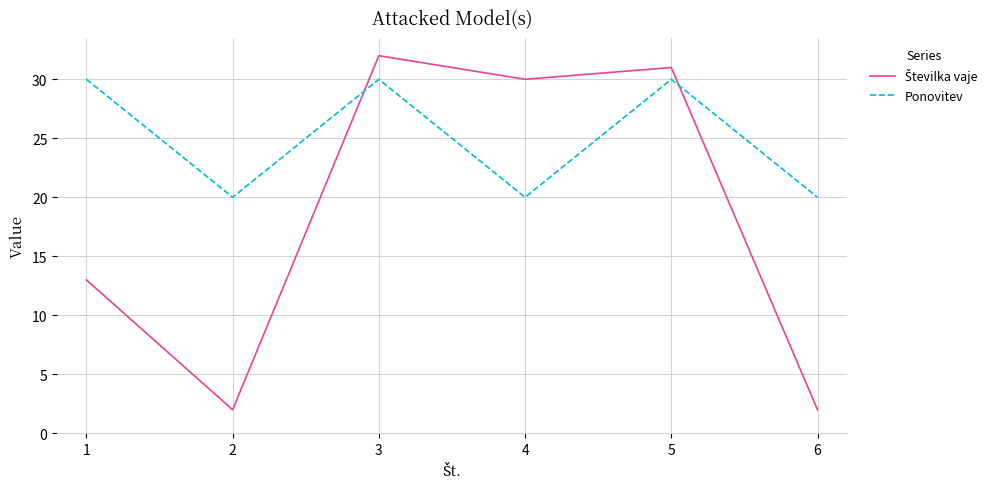

Which series has the largest total across all categories?

Ponovitev